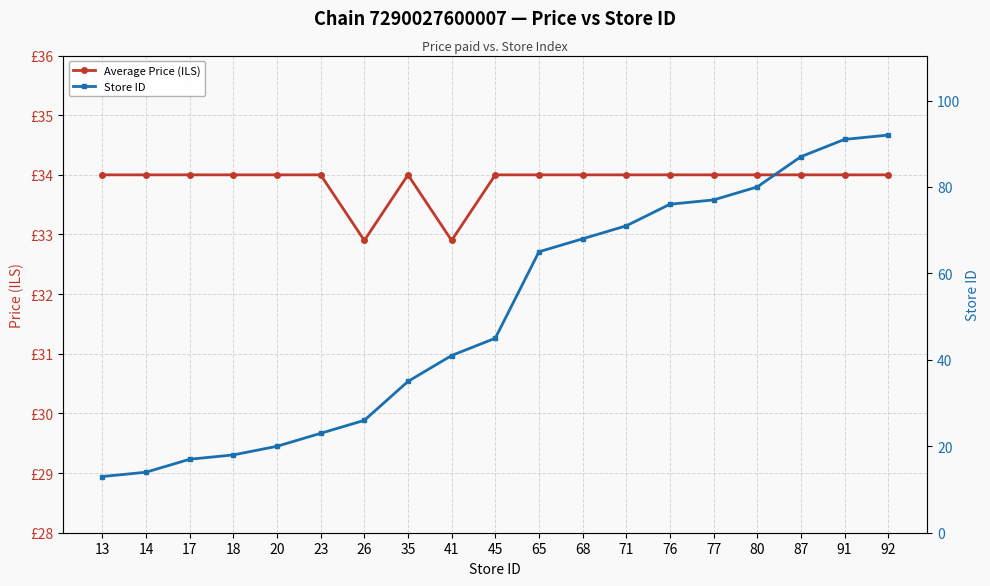

At how many categories does at least one series exceed 25?

19